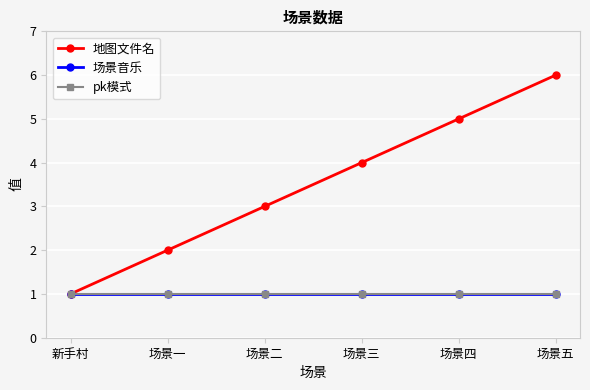

True or false: pk模式 and 场景音乐 intersect in this chart.

False